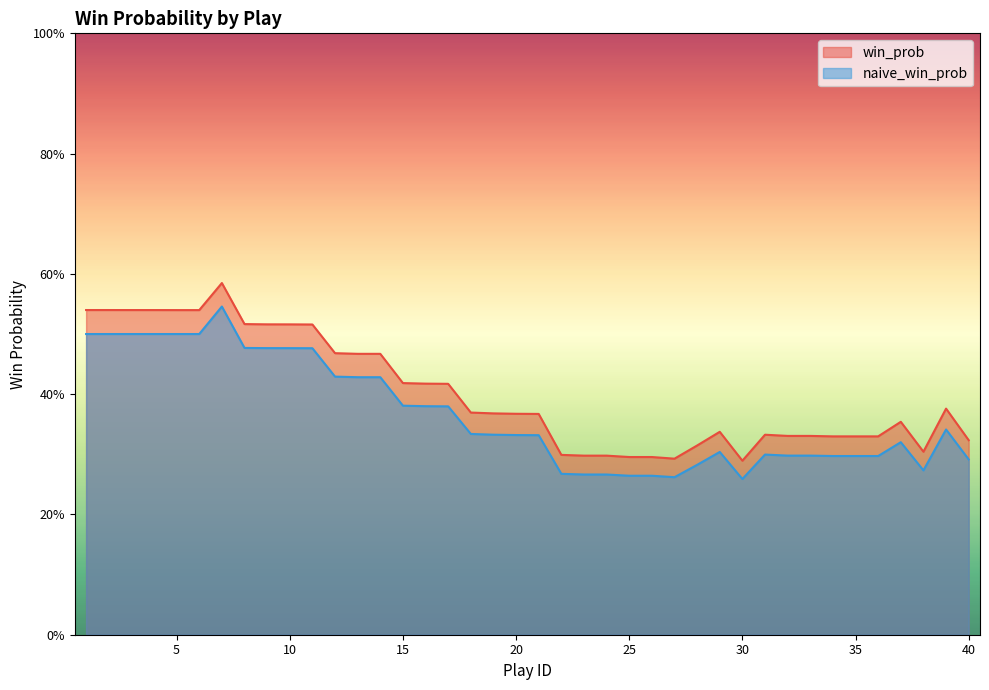

Between 16 and 19, which series saw the biggest shift?

win_prob